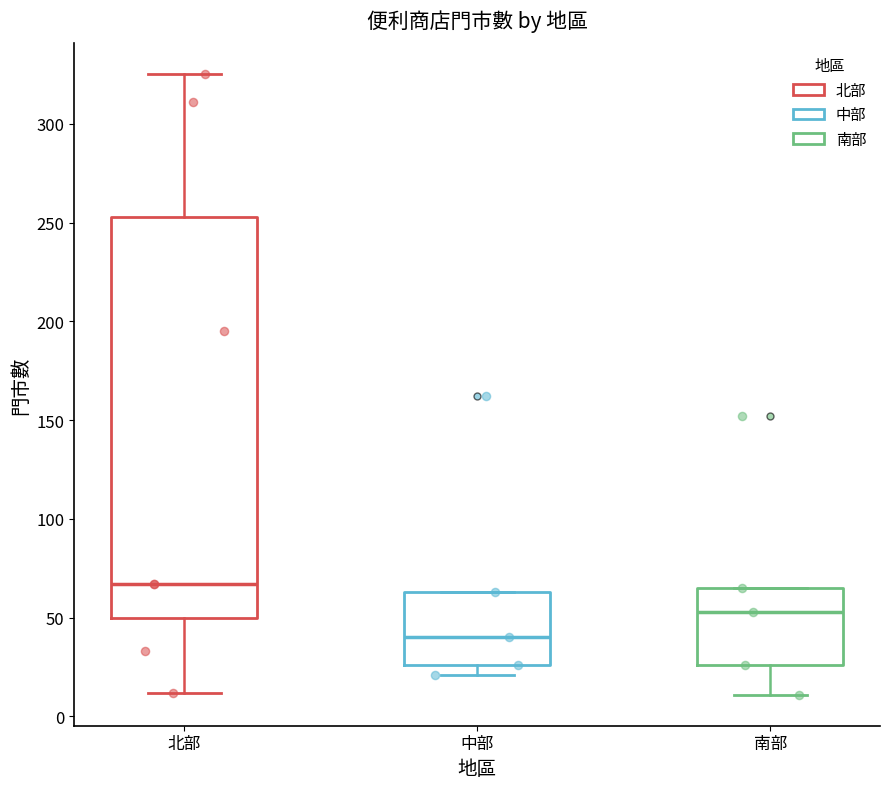

Which box's median line is the lowest?

中部